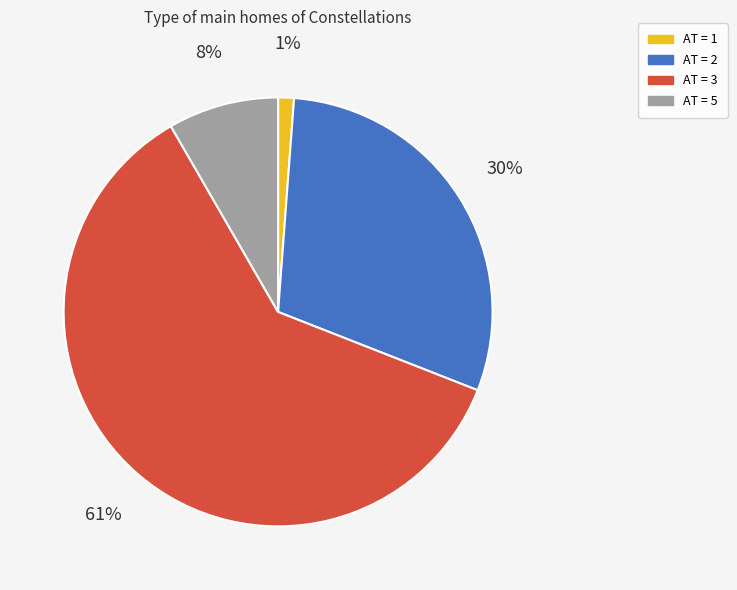

Rank the categories by value from highest to lowest.

AT = 3, AT = 2, AT = 5, AT = 1